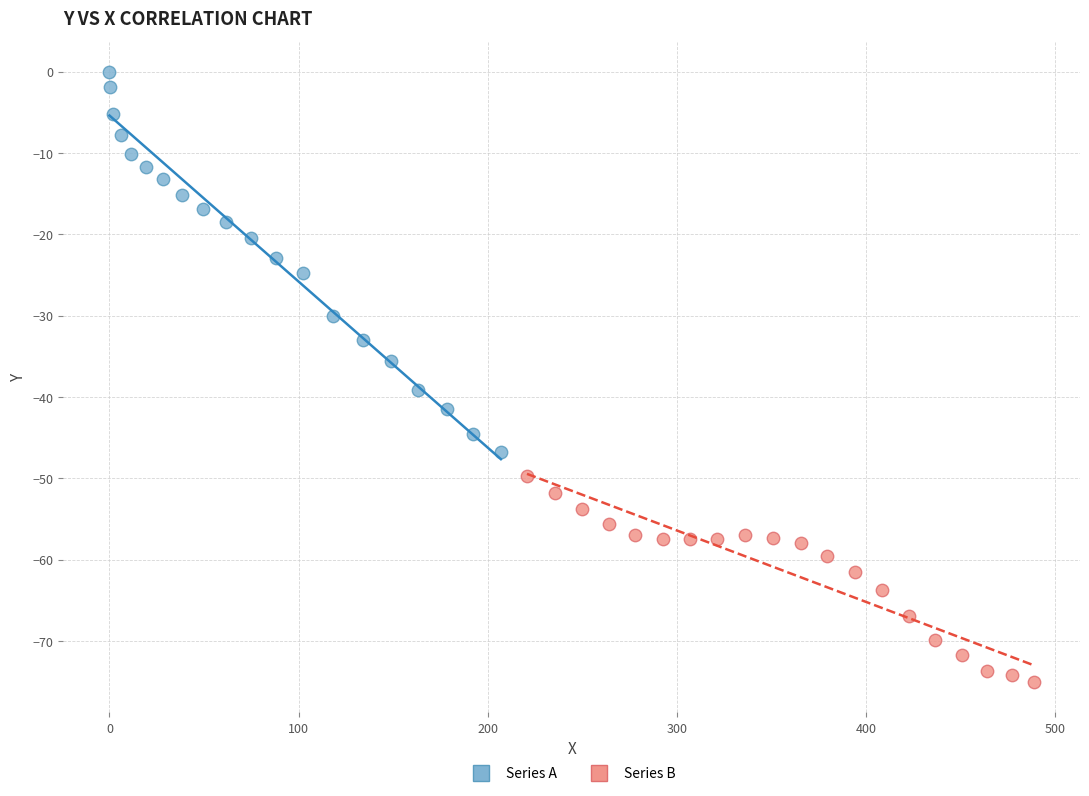

Which series reaches the maximum Y coordinate?

Series A